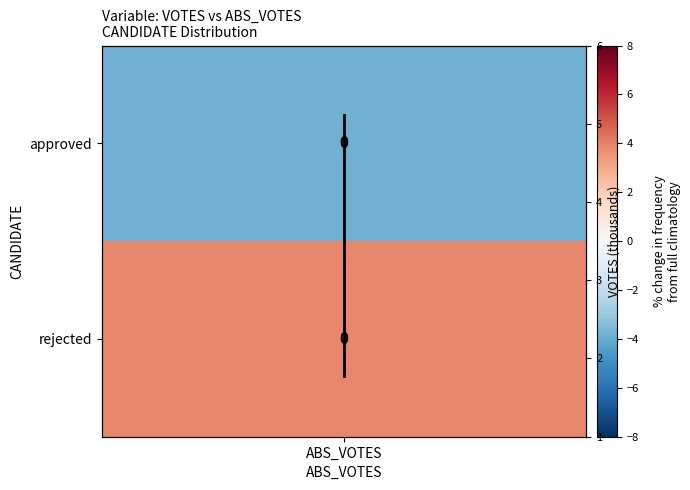

True or false: the data shows 3.0 at ABS_VOTES.

False